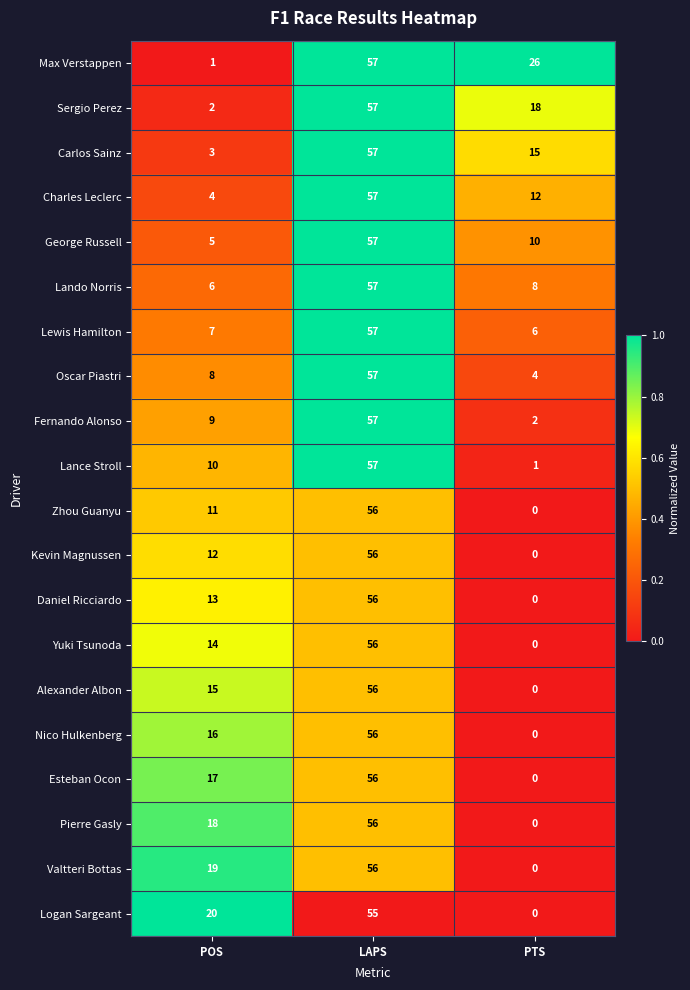

Between POS and PTS, which series saw the biggest shift?

Max Verstappen